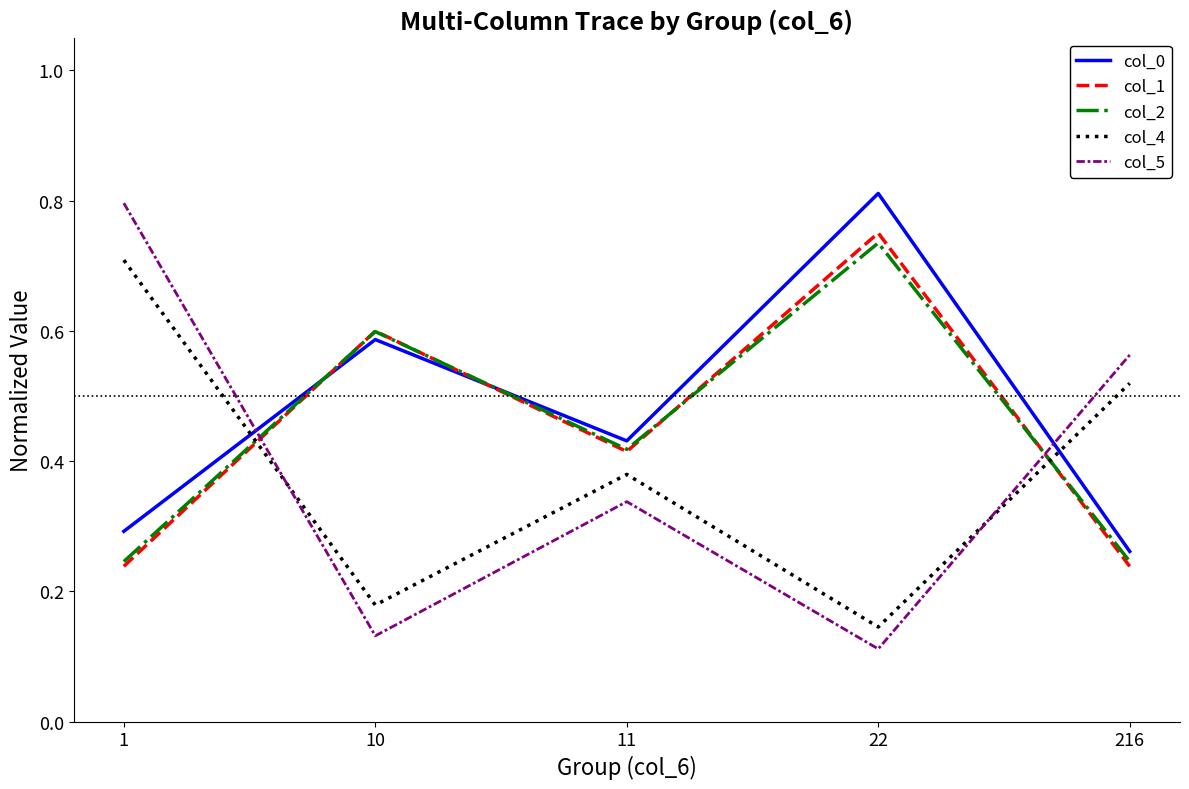

After their last crossing, which series has the higher values: col_1 or col_4?

col_4